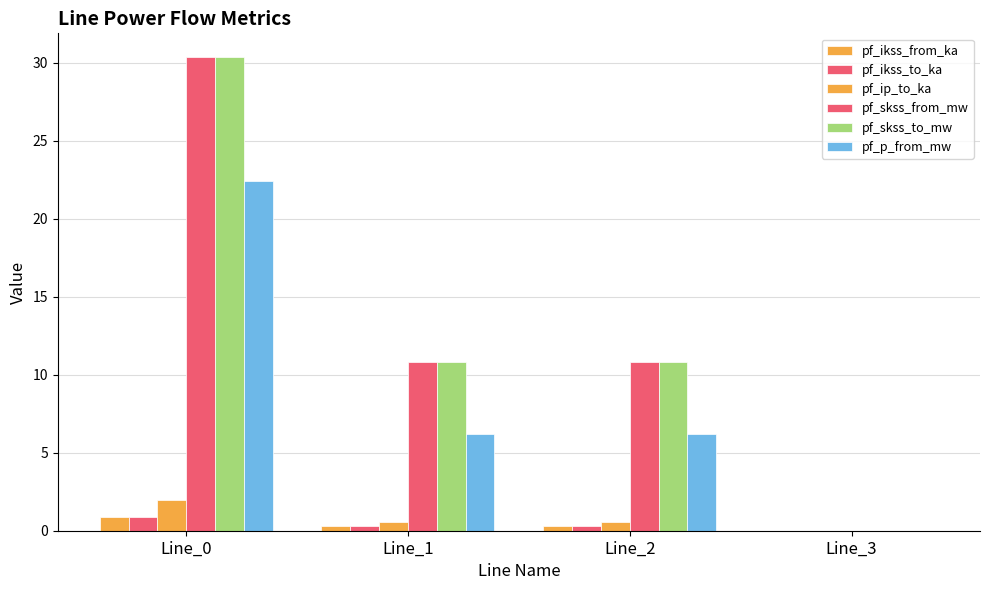

Are the bars grouped side by side (vs. stacked)?

Yes